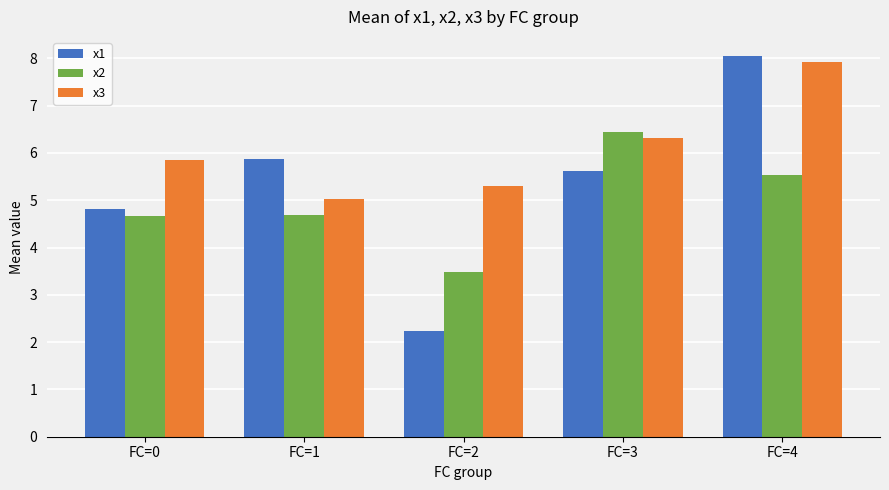

What is the lowest value of the x3 series?

5.0